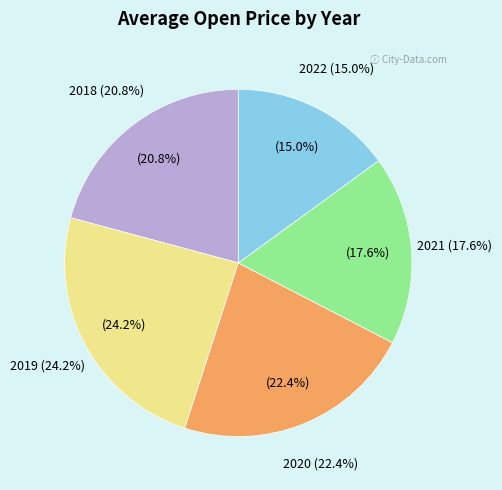

What is the largest slice in the pie chart?

2019